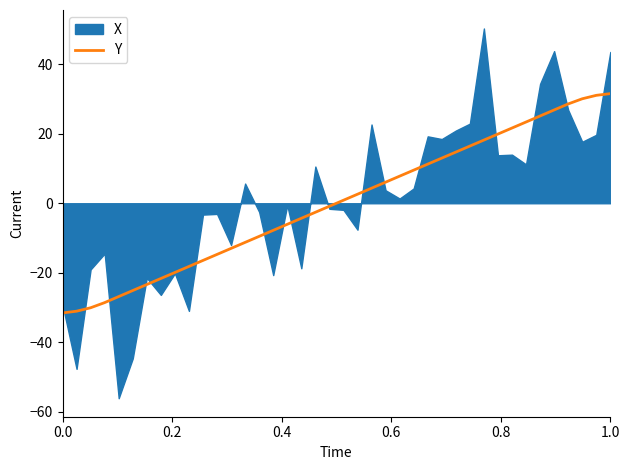

How many data points are above 0?

20